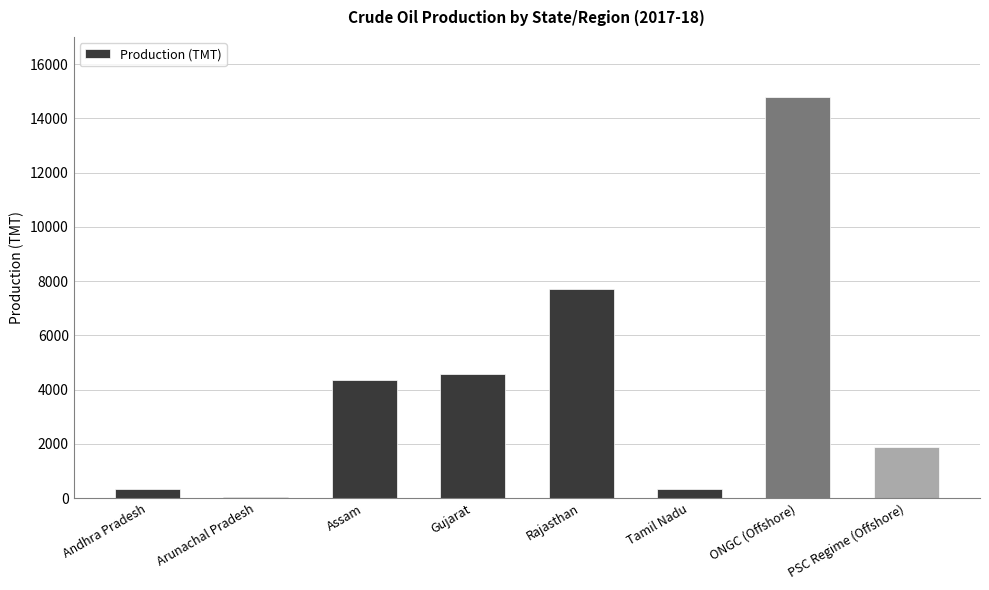

What is the sum of the values at PSC Regime (Offshore) and ONGC (Offshore)?

16675